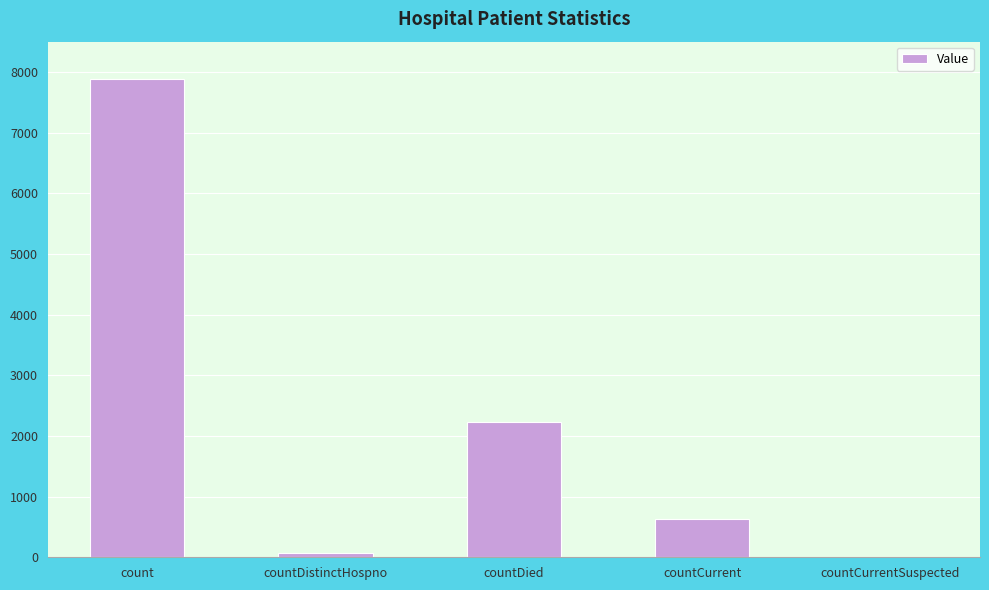

The value at countCurrent is 623. True or false?

True